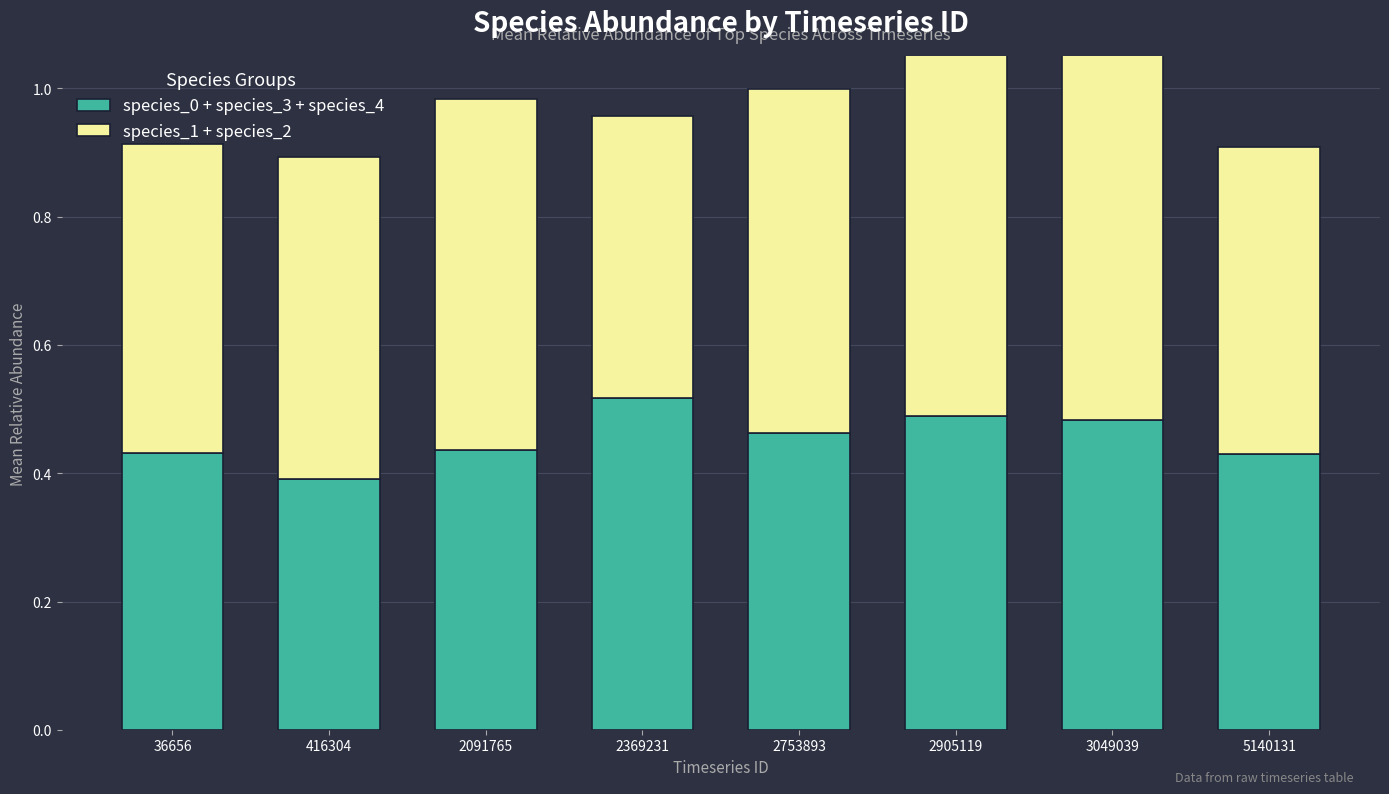

List the labels in order of species_0 + species_3 + species_4 value, smallest first.

416304, 5140131, 36656, 2091765, 2753893, 3049039, 2905119, 2369231